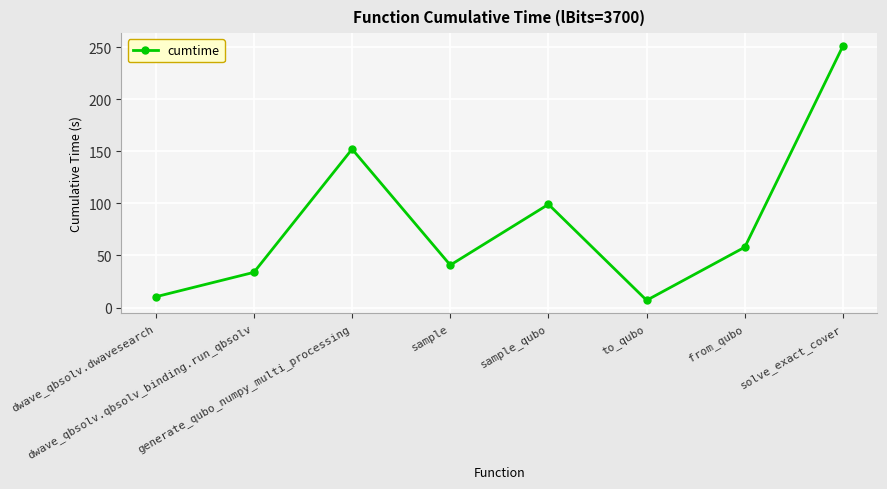

Reading right to left, transcribe all the data shown in this chart.

solve_exact_cover=251.4	from_qubo=58.0	to_qubo=6.9	sample_qubo=99.2	sample=40.8	generate_qubo_numpy_multi_processing=152.2	dwave_qbsolv.qbsolv_binding.run_qbsolv=33.8	dwave_qbsolv.dwavesearch=10.3